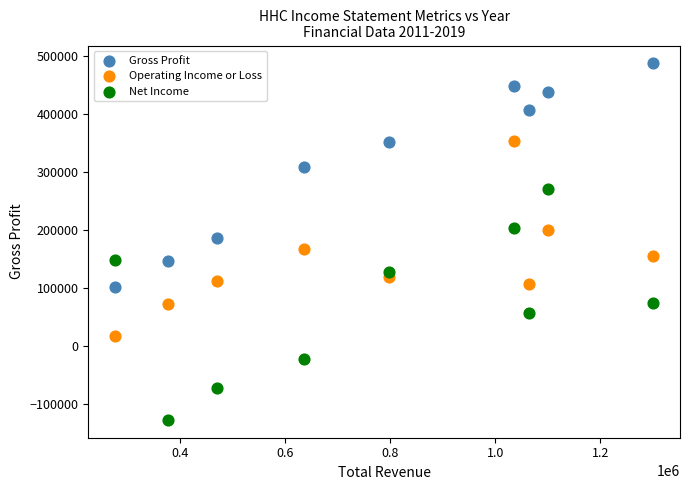

Which series has the widest spread of Y values?

Net Income